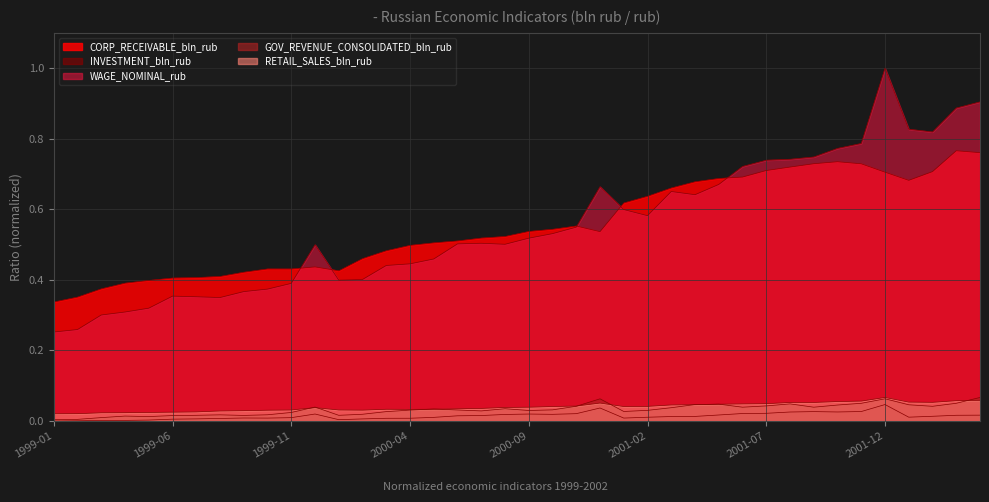

True or false: WAGE_NOMINAL_rub has a value of 0.8 at 2000-09.

False